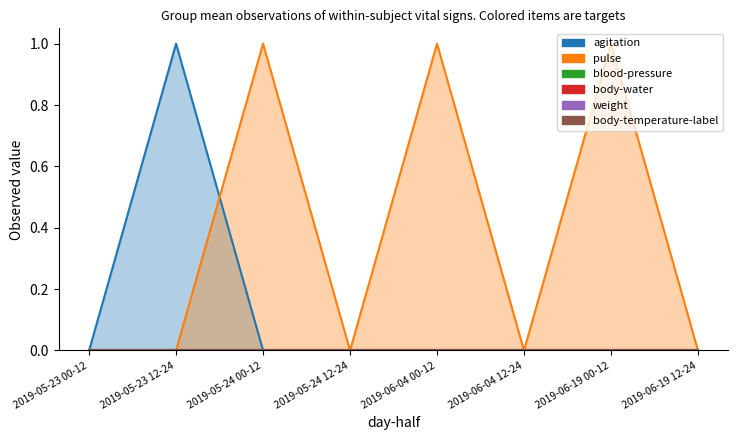

How many series are shown in this chart?

6